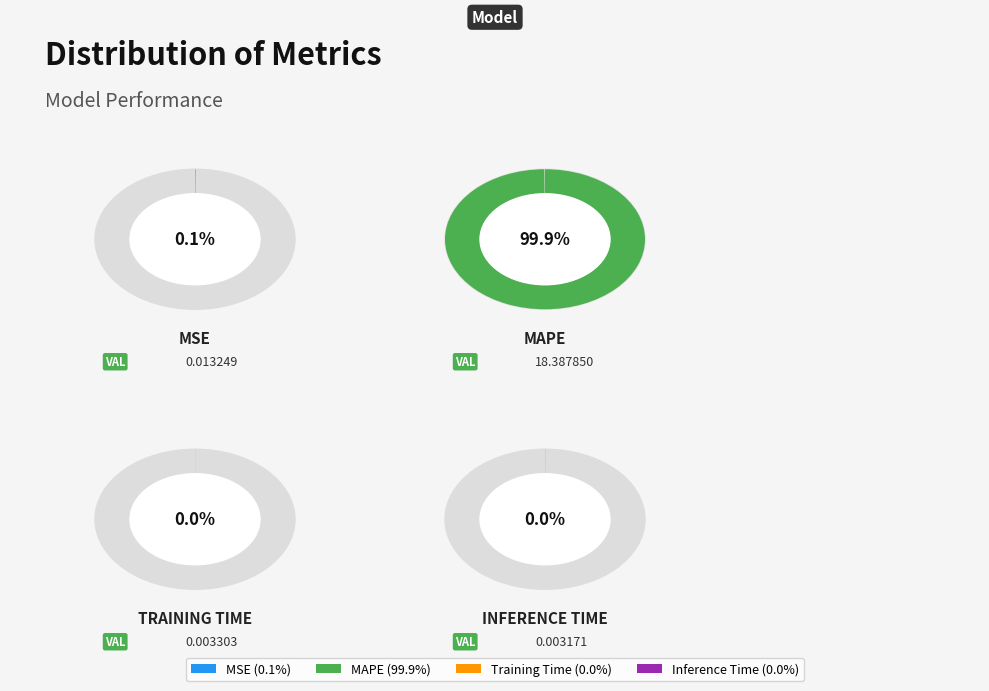

Which has a higher value, MAPE or MSE?

MAPE